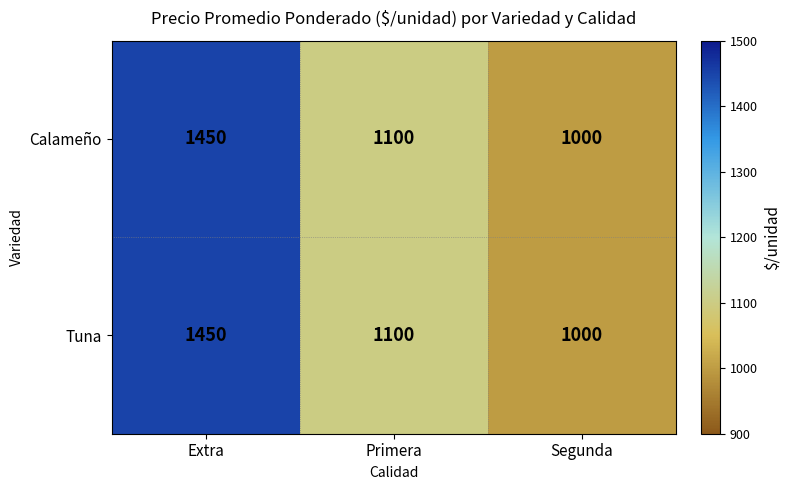

How many Calameño values are between 1000 and 1450?

3